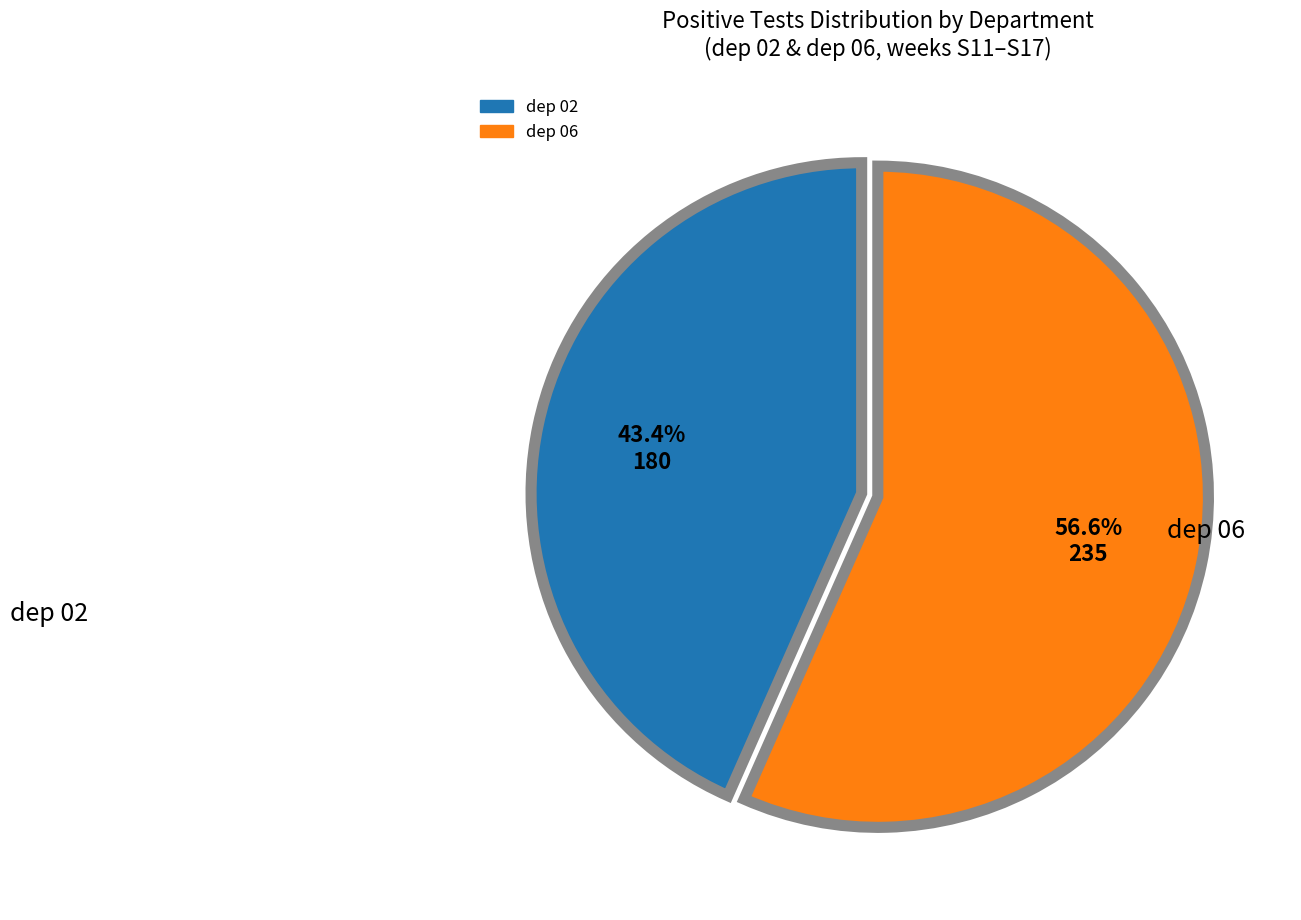

To the nearest percent, what is the average slice percentage?

50%